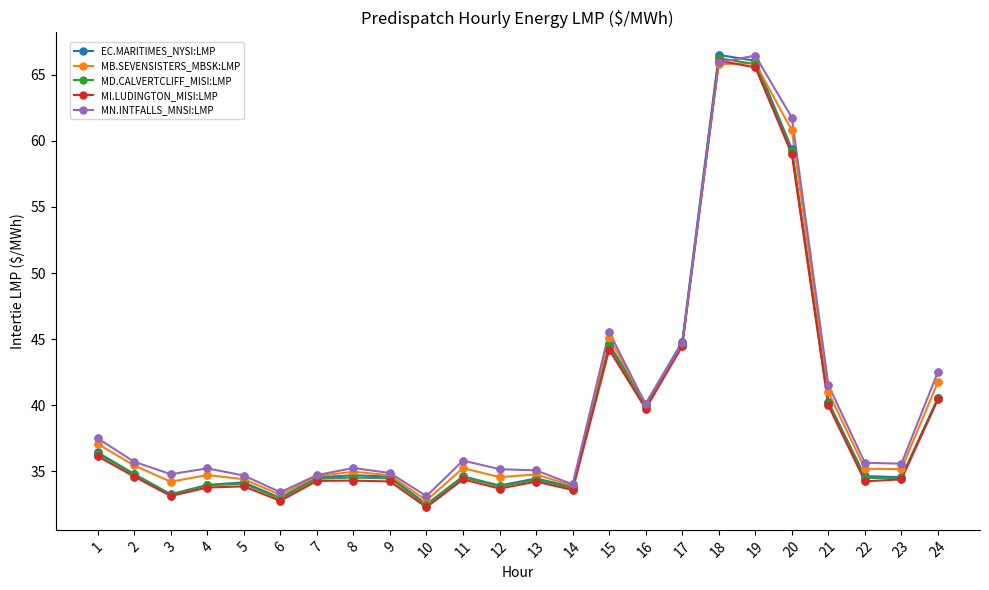

Which series has the widest spread of values?

EC.MARITIMES_NYSI:LMP